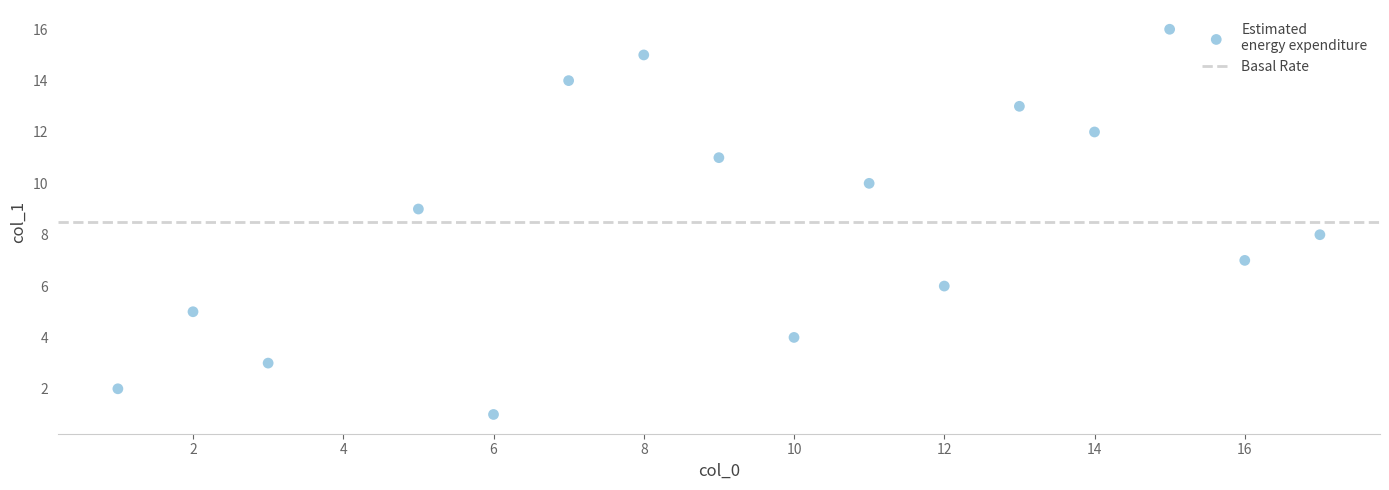

What is the range of Y values (max minus min)?

15